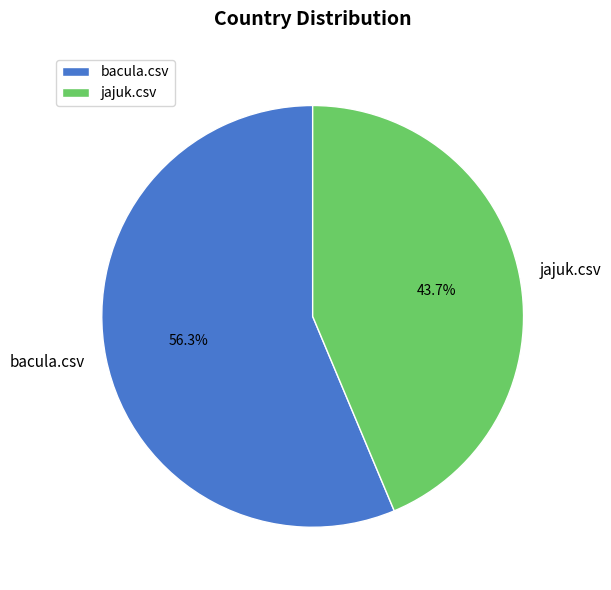

To the nearest percent, what is the average slice percentage?

50%